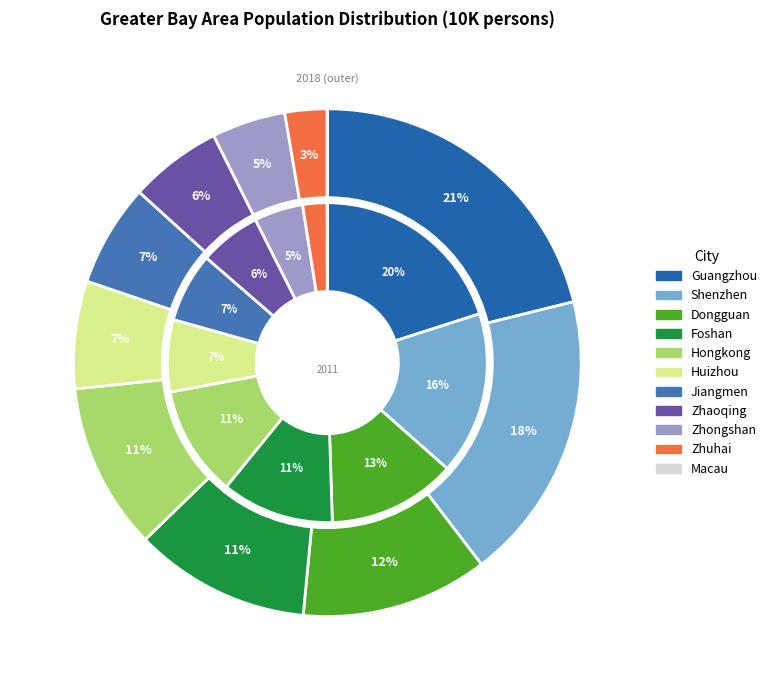

What portion of the pie excludes 6?

93.0%